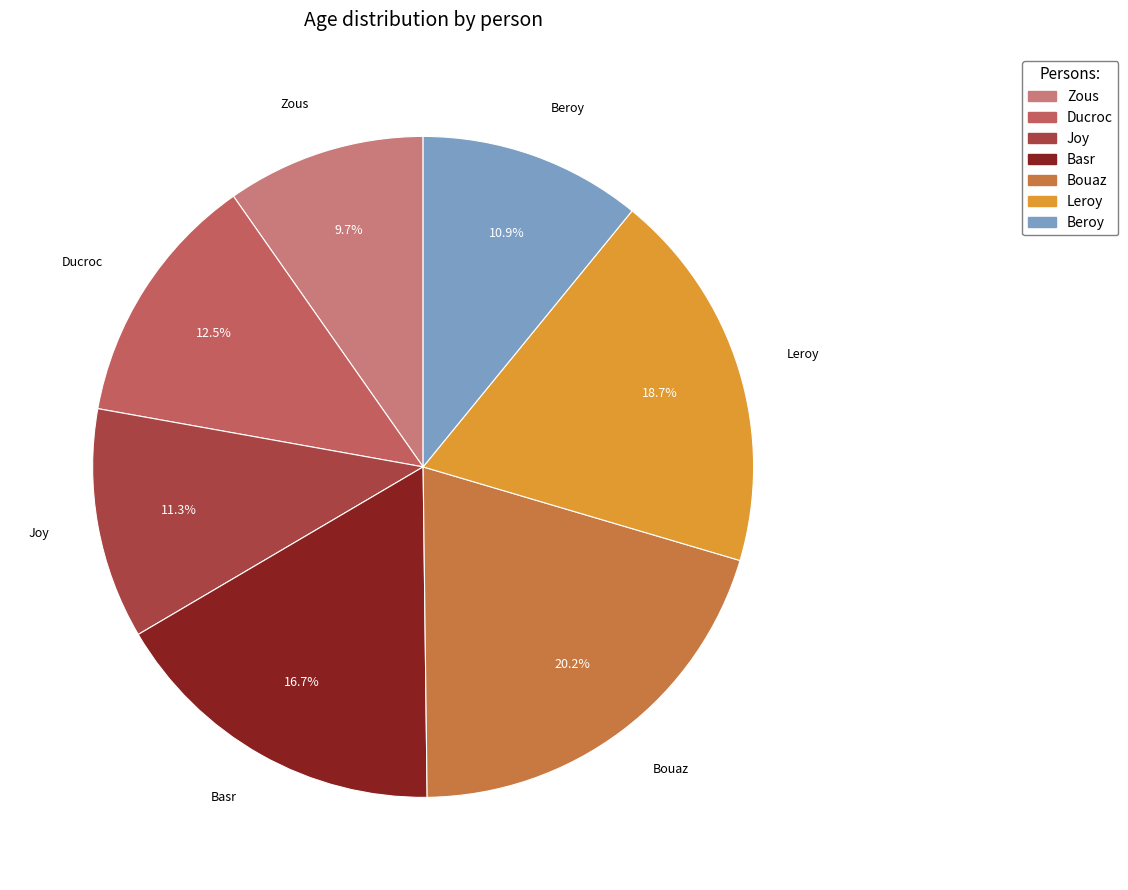

What percentage do Beroy and Leroy together represent?

29.6%